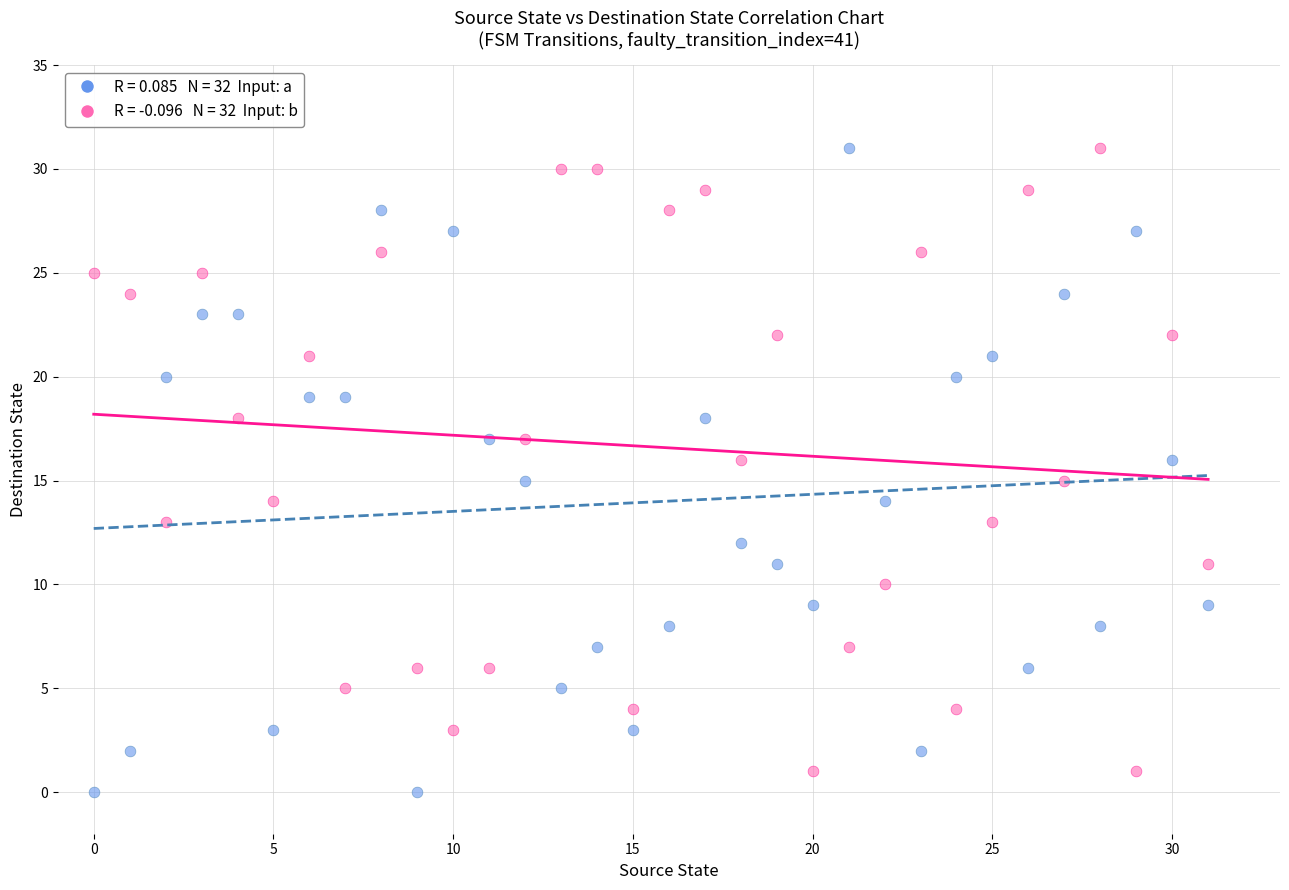

Across all data points, what is the range of Y values (max minus min)?

31